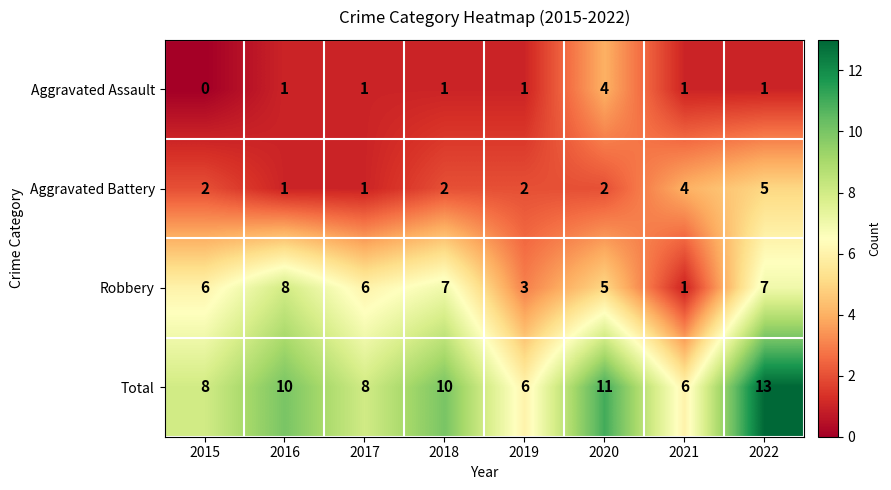

What is the approximate value of Aggravated Assault at 2020?

4